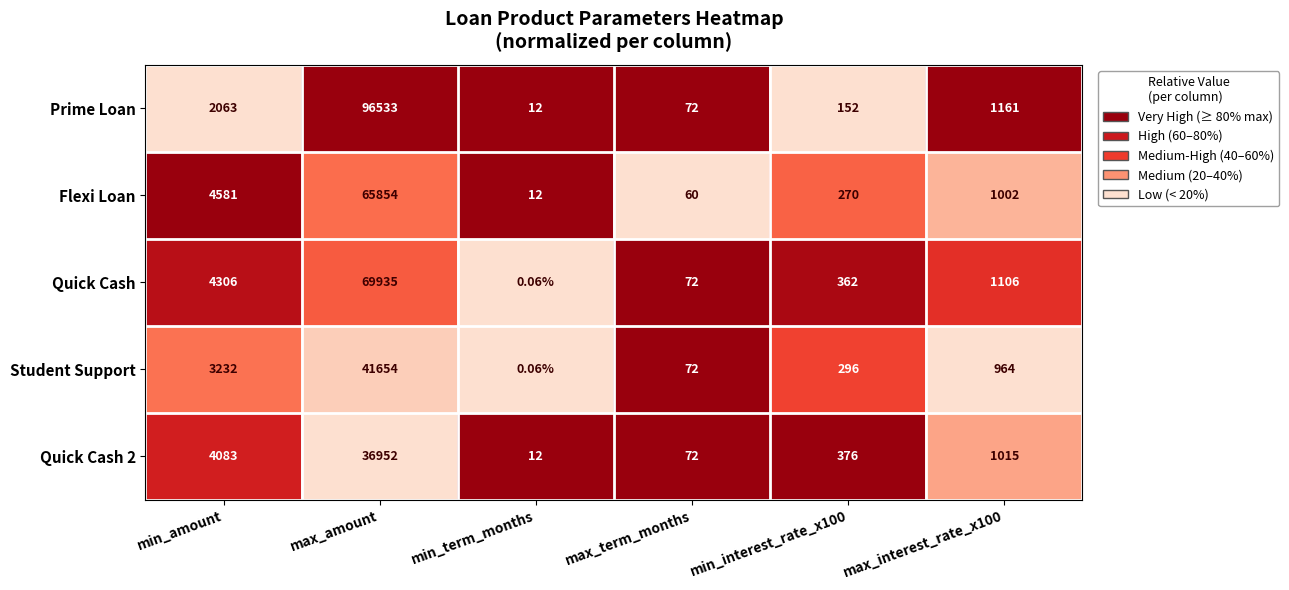

At which label does Quick Cash 2 reach its peak?

max_amount